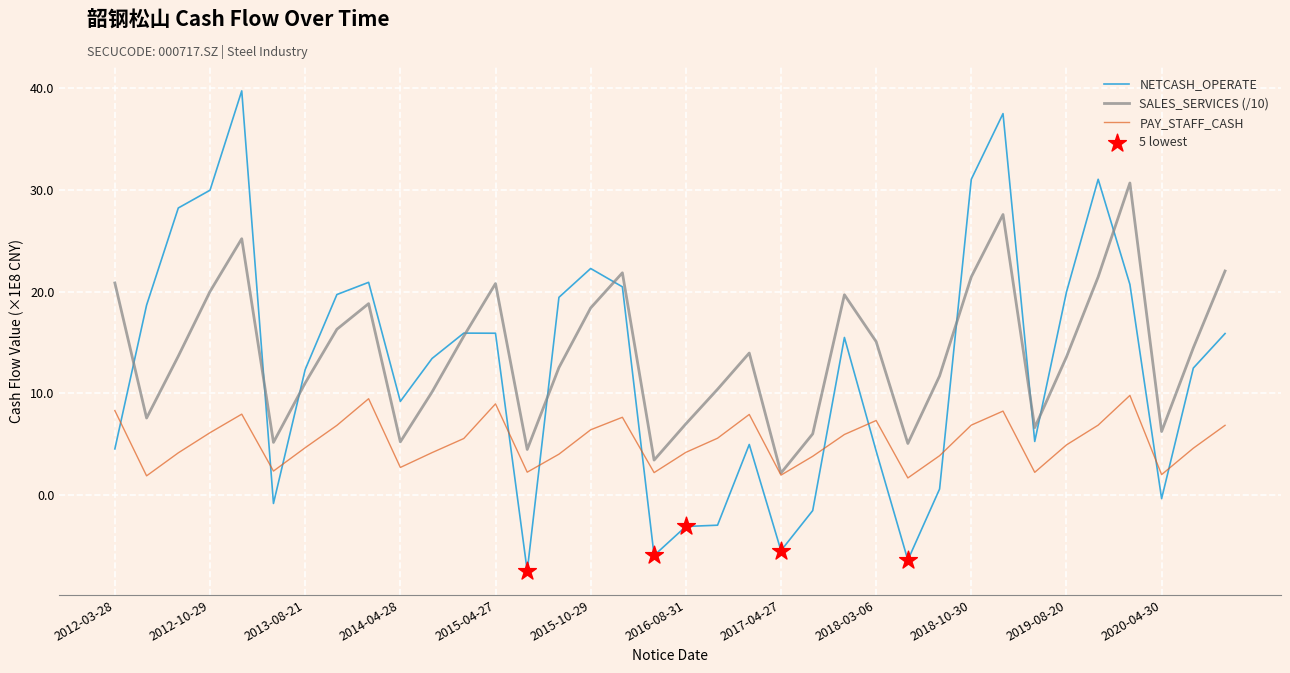

Does the chart have visible grid lines?

Yes